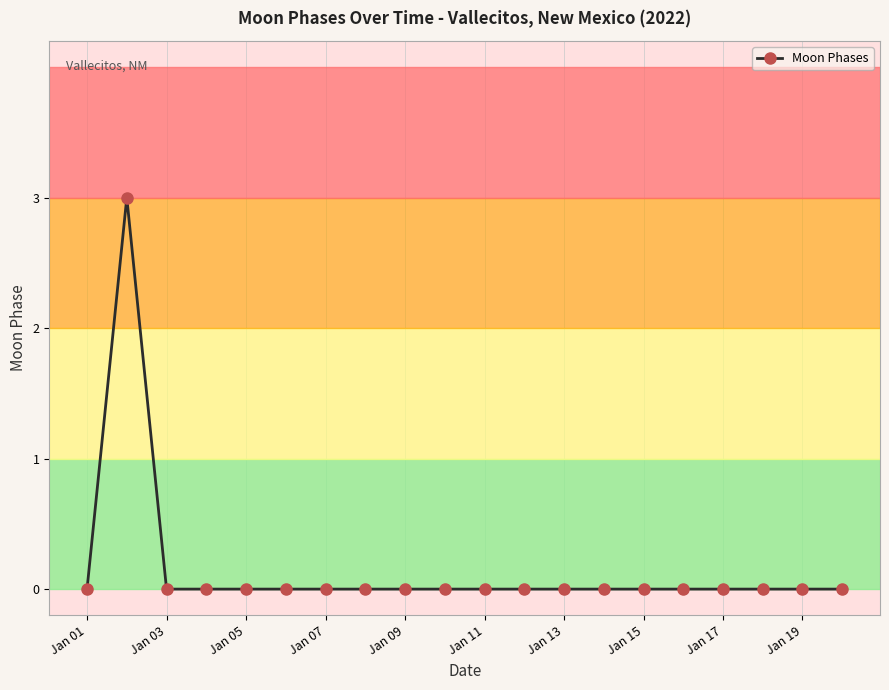

Reading left to right, transcribe all the data shown in this chart.

0	3	0	0	0	0	0	0	0	0	0	0	0	0	0	0	0	0	0	0